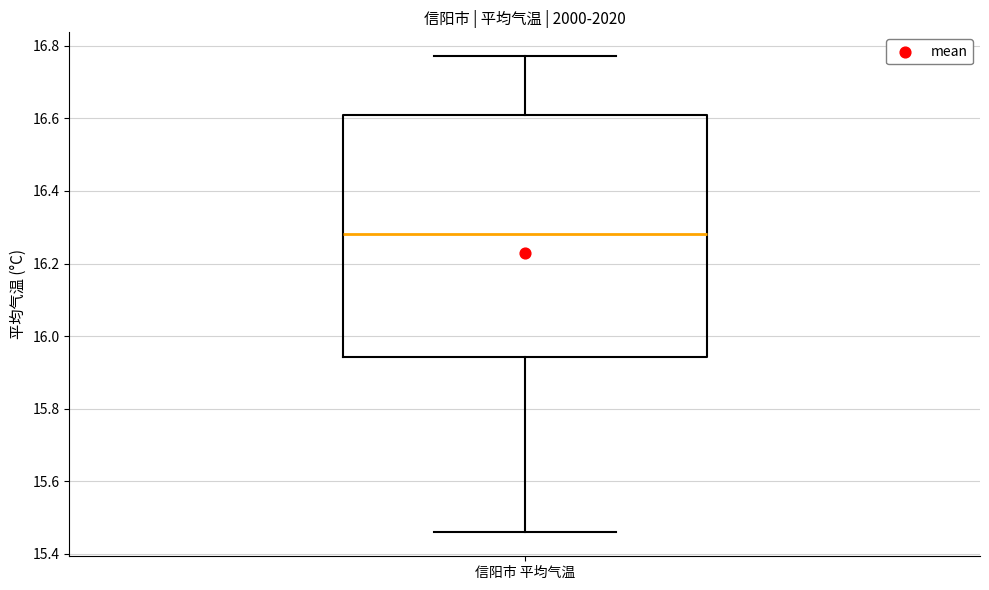

Transcribe this box plot: give where the median line is, the range the box spans, and where the two whiskers end, as read against the y-axis. The values are not printed on the chart, so give them approximately, as read against the axis.

median 16.28, box 15.94 to 16.62, whiskers 15.46 to 16.78